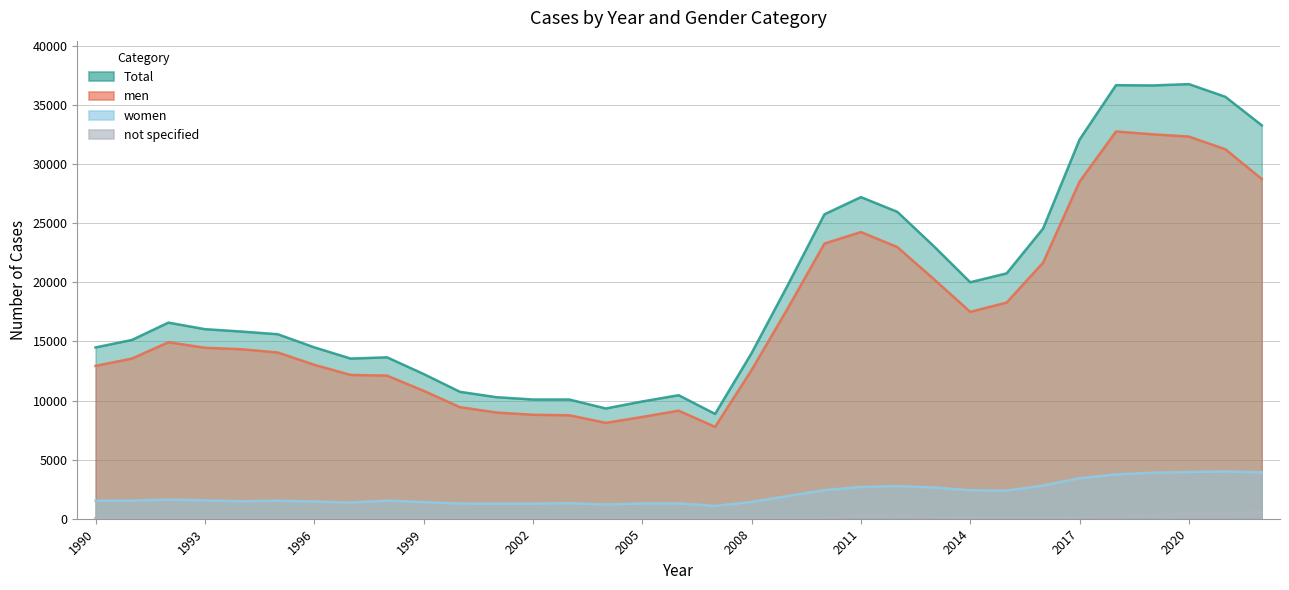

At which category does the chart reach its peak across all series?

2020